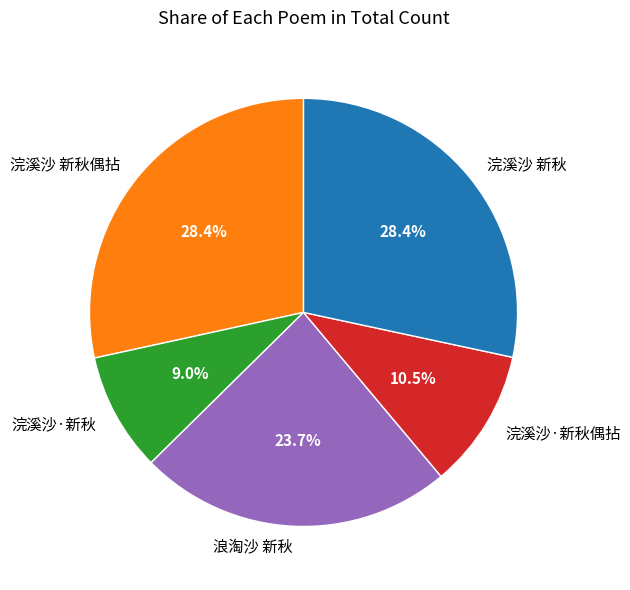

To the nearest percent, what percentage of the pie is 浣溪沙 新秋偶拈?

28%